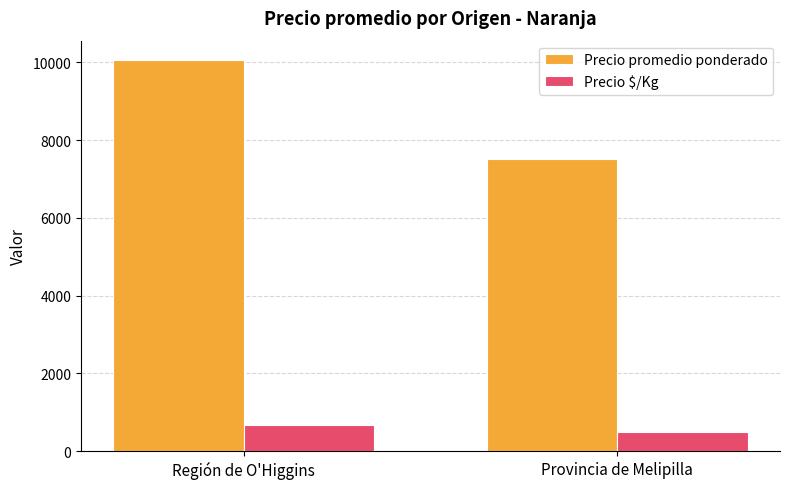

What is the sum of the Precio $/Kg values at Provincia de Melipilla and Región de O'Higgins?

1172.3